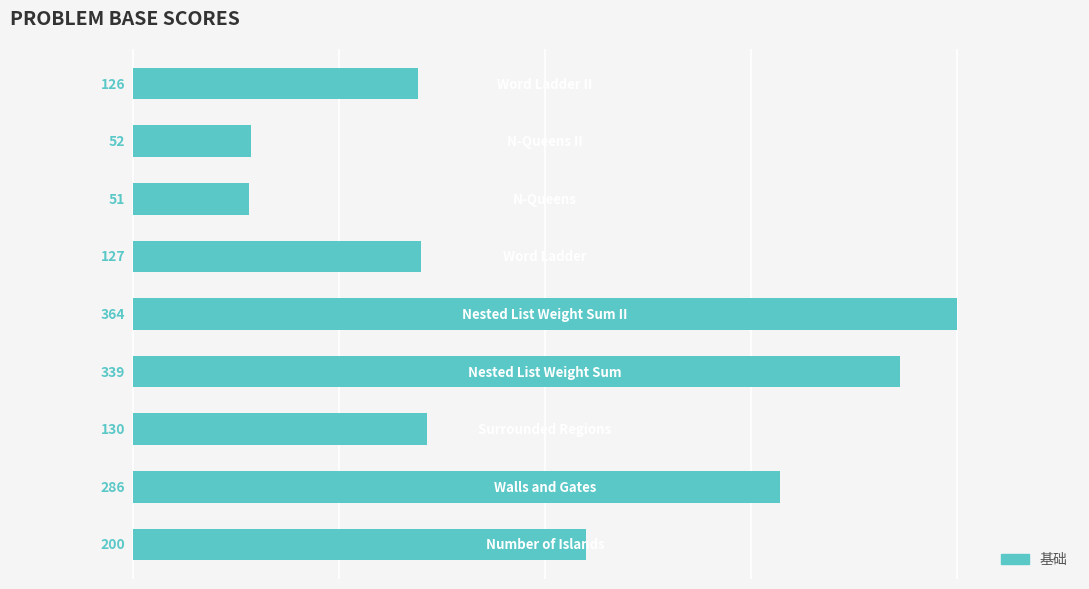

What is the smallest value displayed?

51